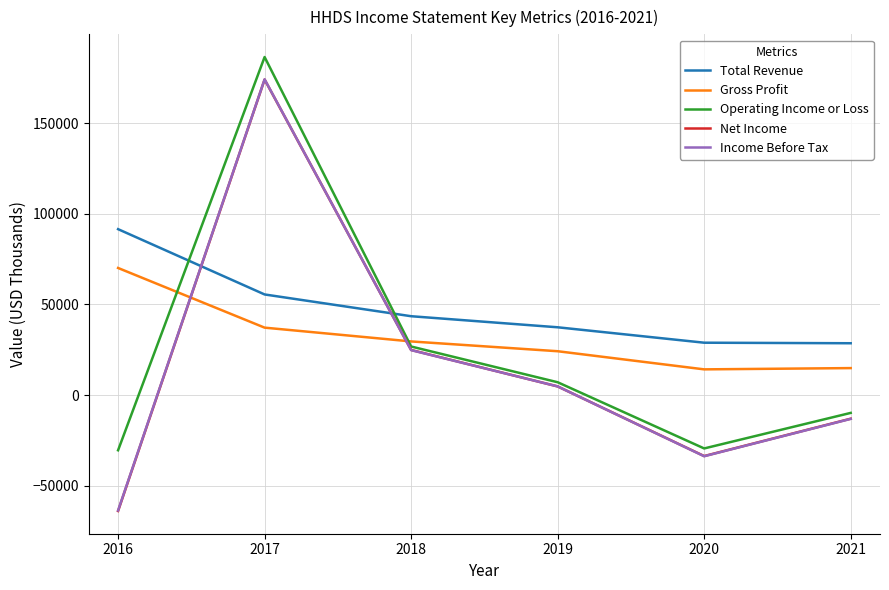

How many negative values does the Operating Income or Loss series have?

3